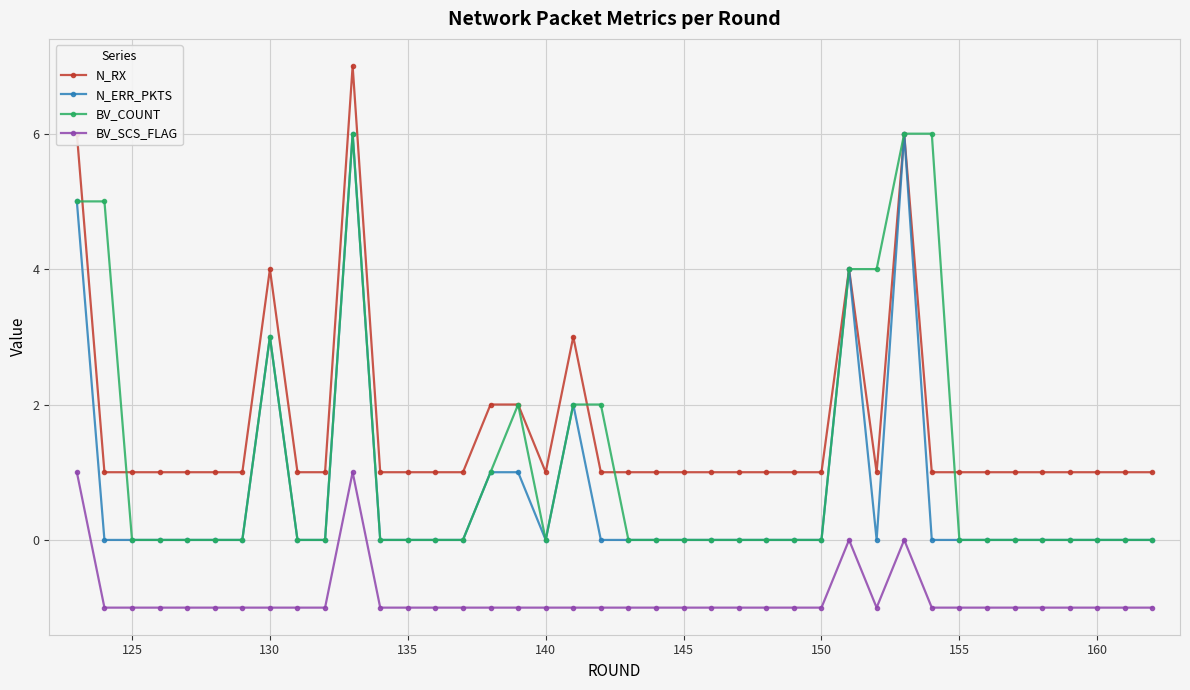

True or false: BV_SCS_FLAG has more than 2 interior local peaks.

True